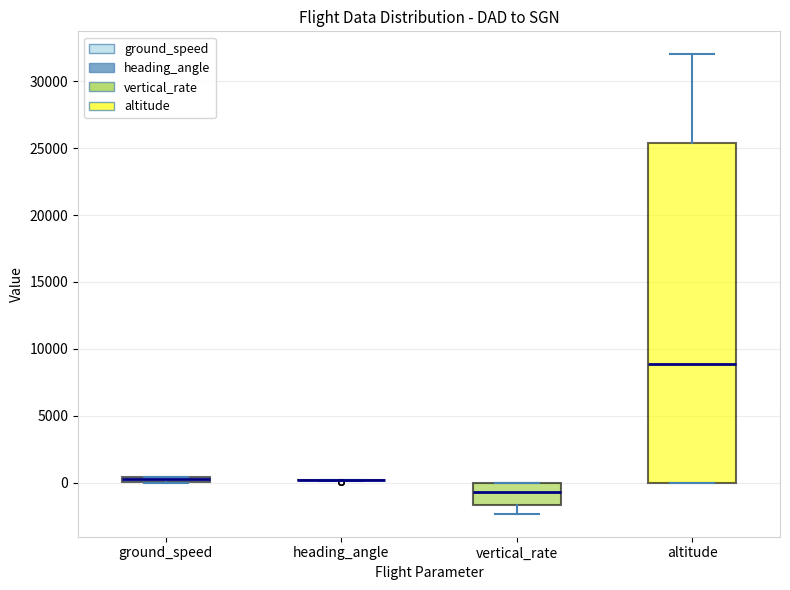

Which box is the tallest, from its lower edge to its upper edge?

altitude